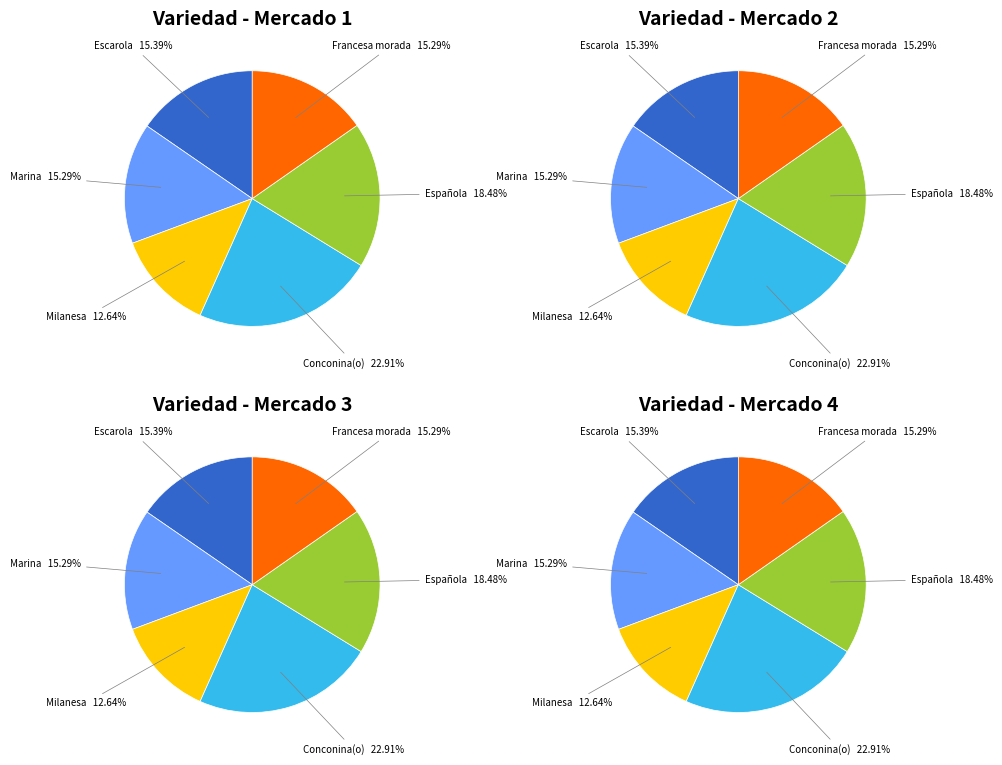

Approximately how many times larger is the value at Milanesa compared to Marina?

0.8